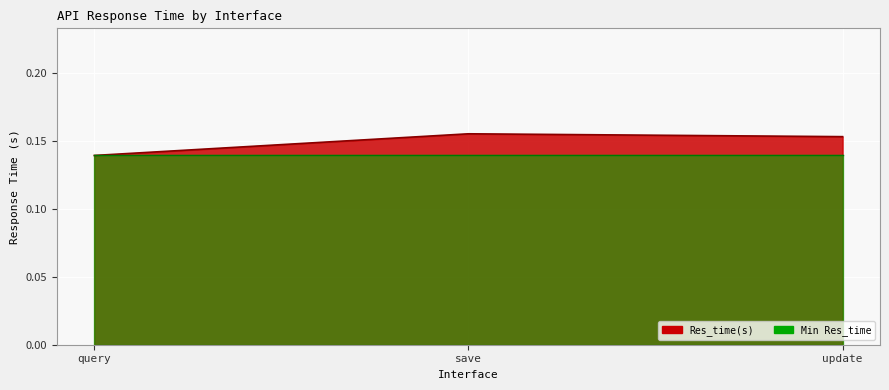

What is the sum of all values?

0.4